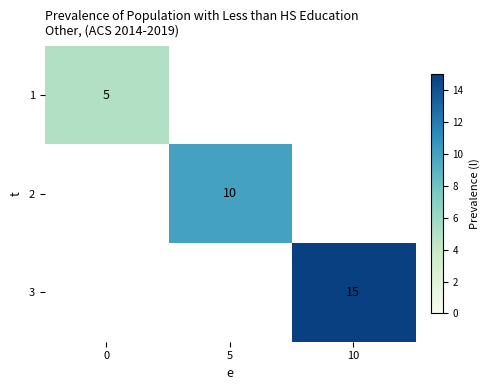

Is the value of 1 at 0 greater than the value of 2 at 5?

No